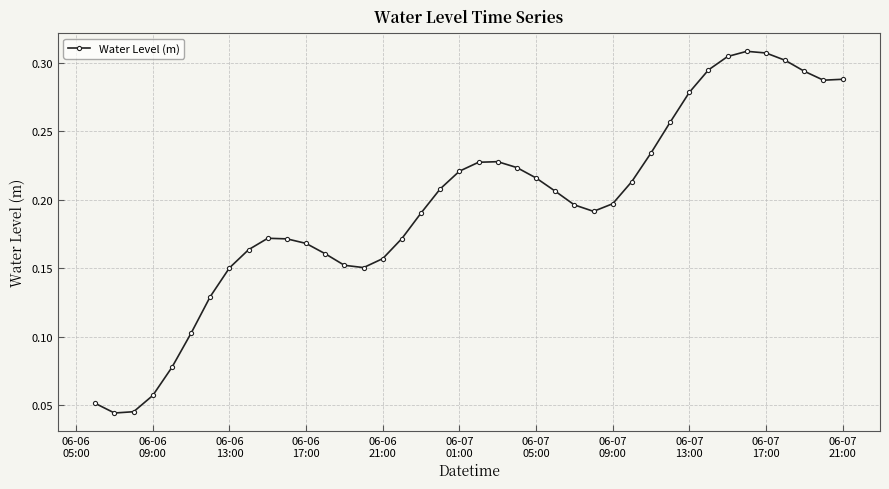

True or false: the data has more than 1 interior local peaks.

True